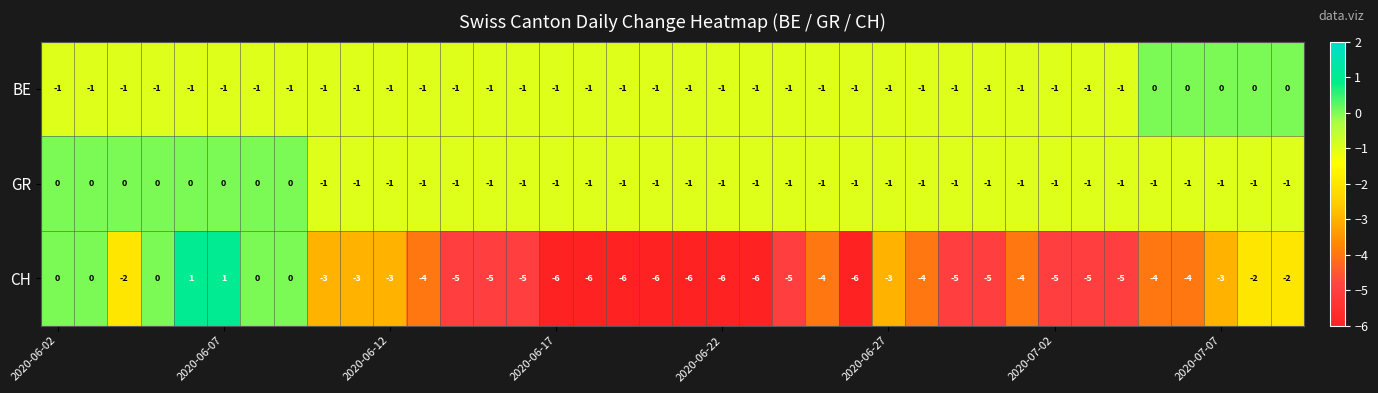

Count the GR values in the range -1 to 0.

38